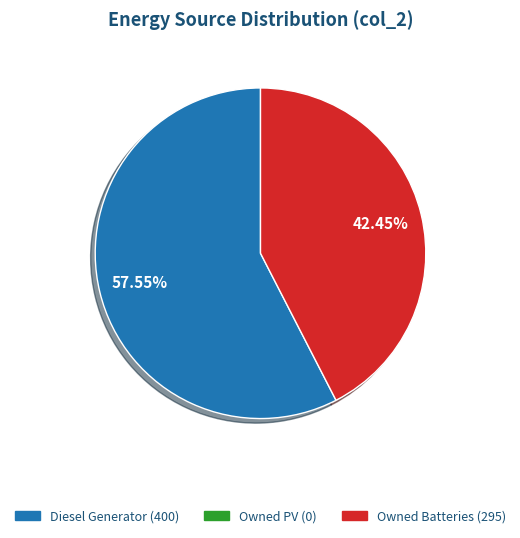

Does any single category account for the majority?

Yes